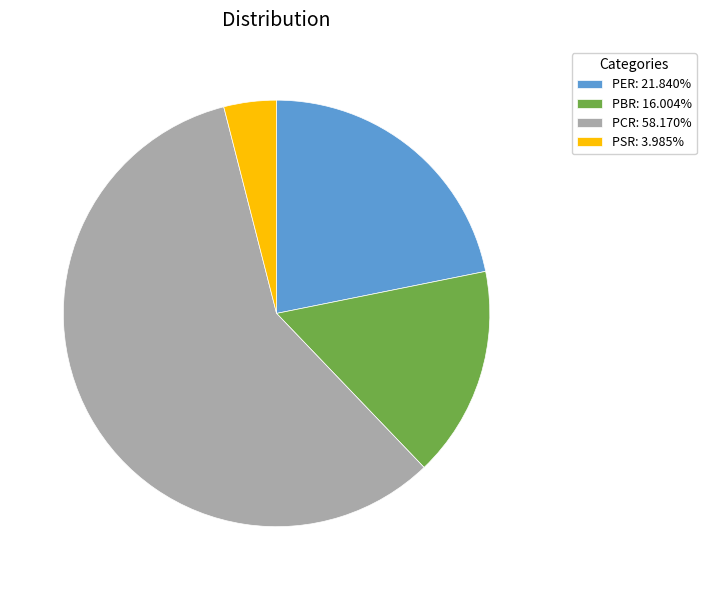

Which category accounts for the majority?

PCR